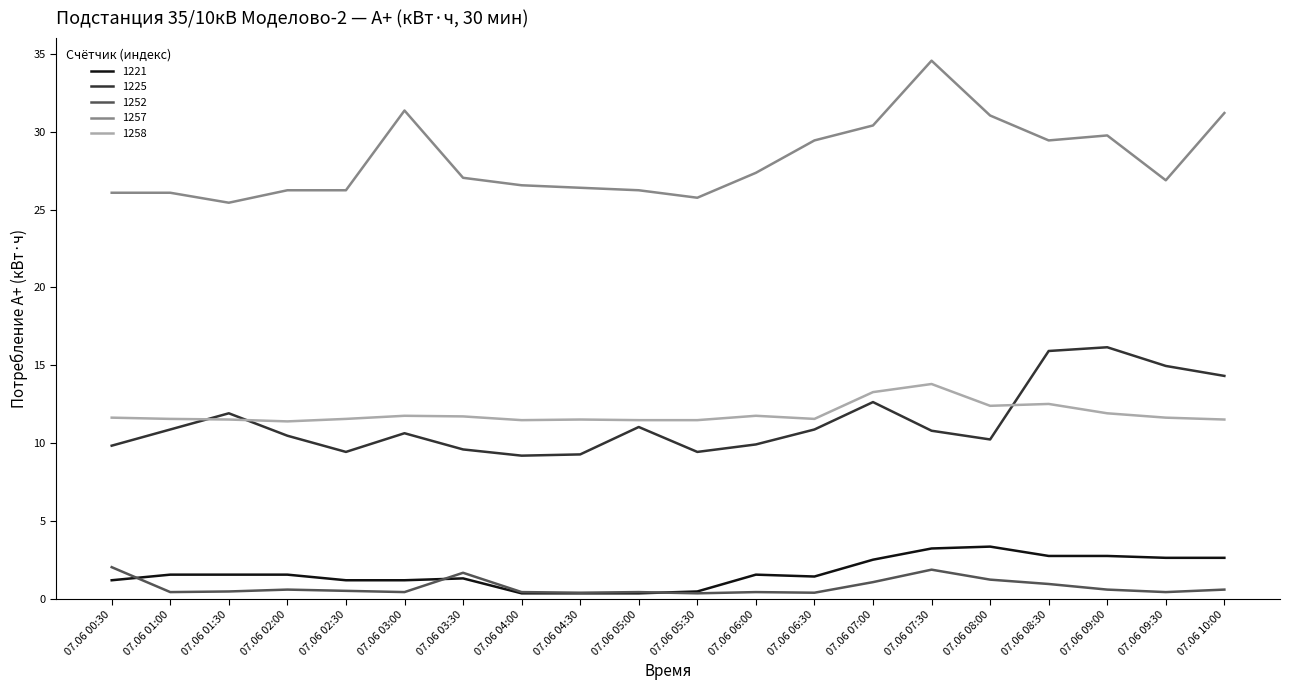

What is the minimum value for 1225?

9.2